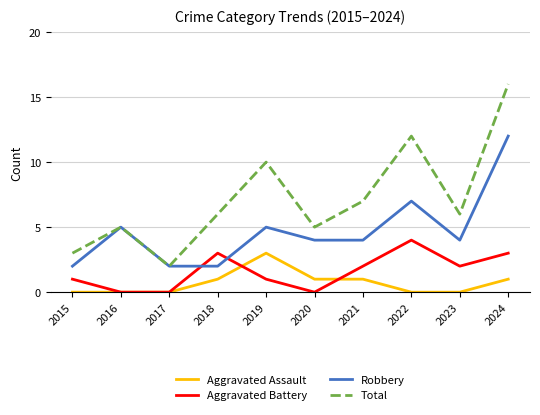

Which series has the largest range (max minus min)?

Total